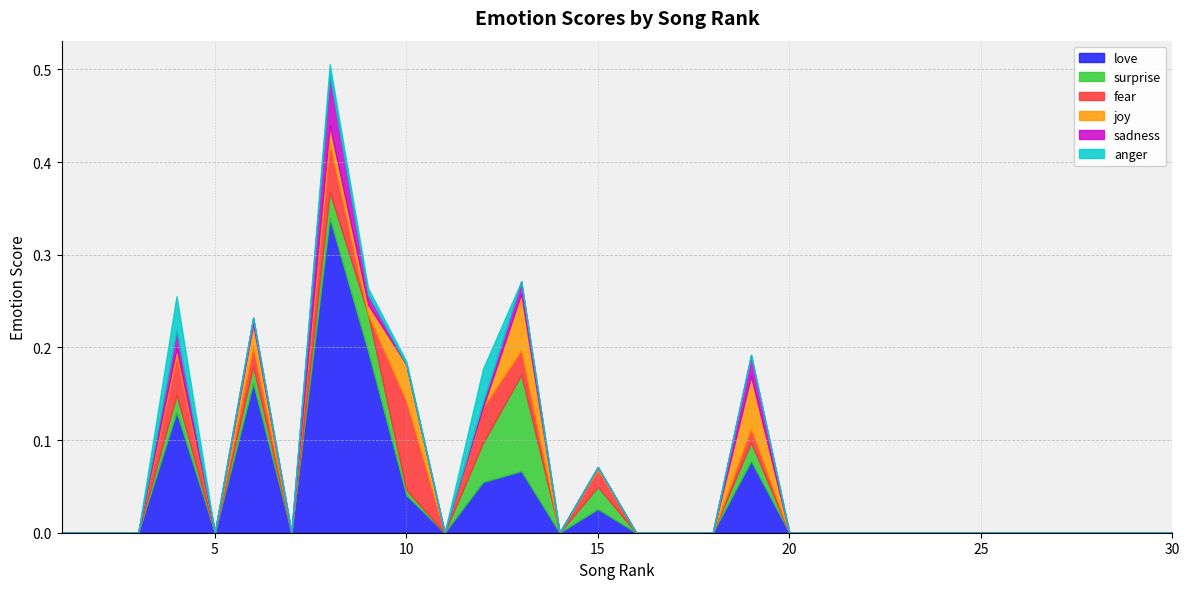

Reading left to right, list all the values displayed in this chart.

love: 0.0	0.0	0.0	0.1	0.0	0.2	0.0	0.3	0.2	0.0	0.0	0.1	0.1	0.0	0.0	0.0	0.0	0.0	0.1	0.0	0.0	0.0	0.0	0.0	0.0	0.0	0.0	0.0	0.0	0.0
surprise: 0.0	0.0	0.0	0.0	0.0	0.0	0.0	0.0	0.0	0.0	0.0	0.0	0.1	0.0	0.0	0.0	0.0	0.0	0.0	0.0	0.0	0.0	0.0	0.0	0.0	0.0	0.0	0.0	0.0	0.0
fear: 0.0	0.0	0.0	0.0	0.0	0.0	0.0	0.1	0.0	0.1	0.0	0.0	0.0	0.0	0.0	0.0	0.0	0.0	0.0	0.0	0.0	0.0	0.0	0.0	0.0	0.0	0.0	0.0	0.0	0.0
joy: 0.0	0.0	0.0	0.0	0.0	0.0	0.0	0.0	0.0	0.0	0.0	0.0	0.1	0.0	0.0	0.0	0.0	0.0	0.1	0.0	0.0	0.0	0.0	0.0	0.0	0.0	0.0	0.0	0.0	0.0
sadness: 0.0	0.0	0.0	0.0	0.0	0.0	0.0	0.1	0.0	0.0	0.0	0.0	0.0	0.0	0.0	0.0	0.0	0.0	0.0	0.0	0.0	0.0	0.0	0.0	0.0	0.0	0.0	0.0	0.0	0.0
anger: 0.0	0.0	0.0	0.0	0.0	0.0	0.0	0.0	0.0	0.0	0.0	0.0	0.0	0.0	0.0	0.0	0.0	0.0	0.0	0.0	0.0	0.0	0.0	0.0	0.0	0.0	0.0	0.0	0.0	0.0